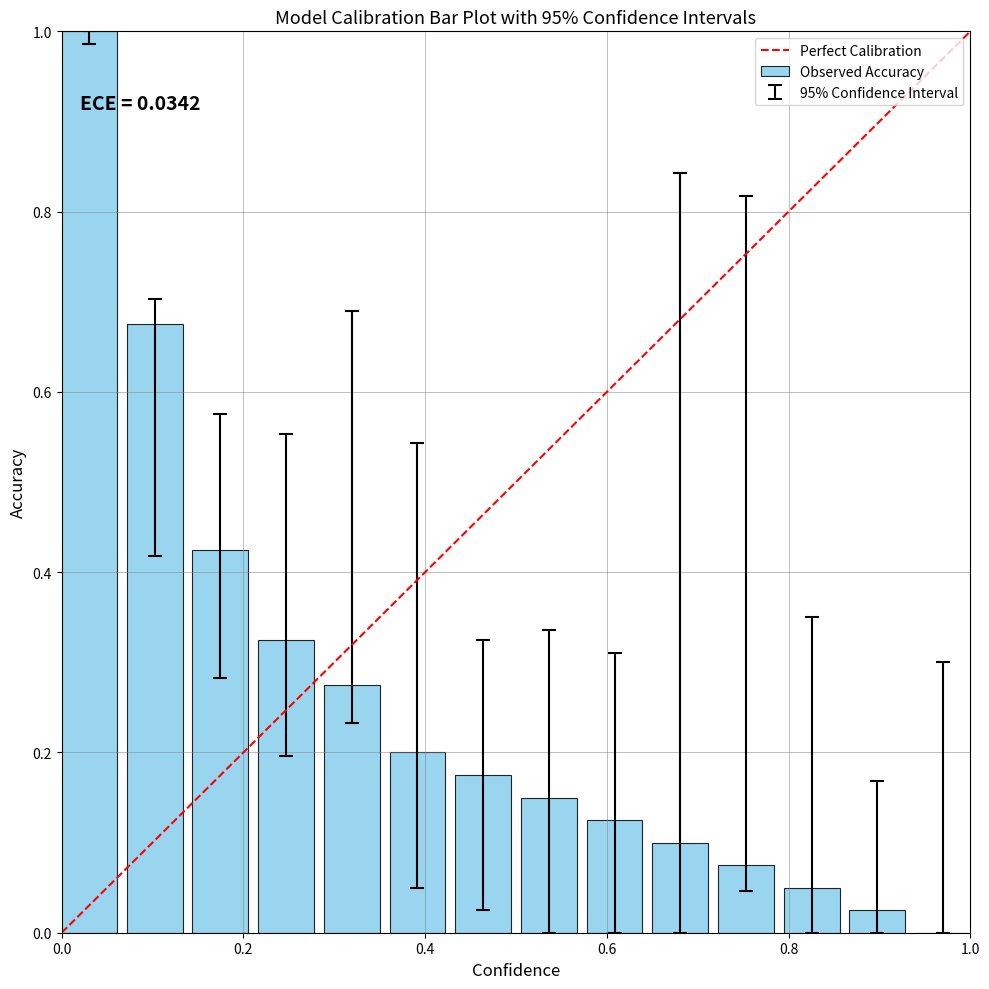

How many data points are above 0?

13